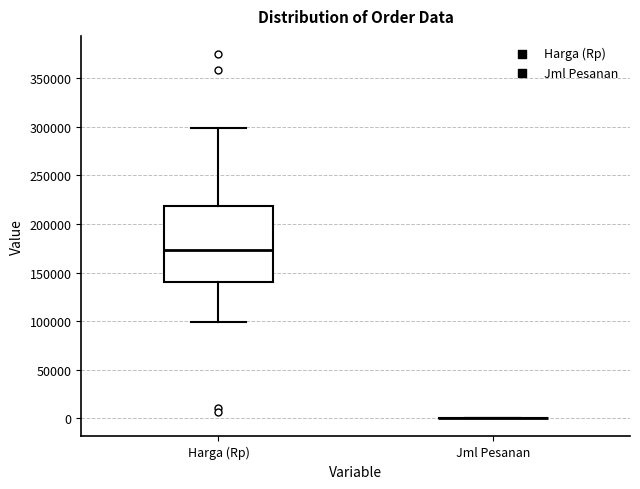

Reading left to right, transcribe this box plot: for each box, give where its median line is, the range the box spans, and where its two whiskers end, as read against the y-axis. The values are not printed on the chart, so give them approximately, as read against the axis.

Harga (Rp): median 175000, box 140000 to 220000, whiskers 100000 to 300000
Jml Pesanan: box collapsed to a line at 0, whiskers 0 to 0